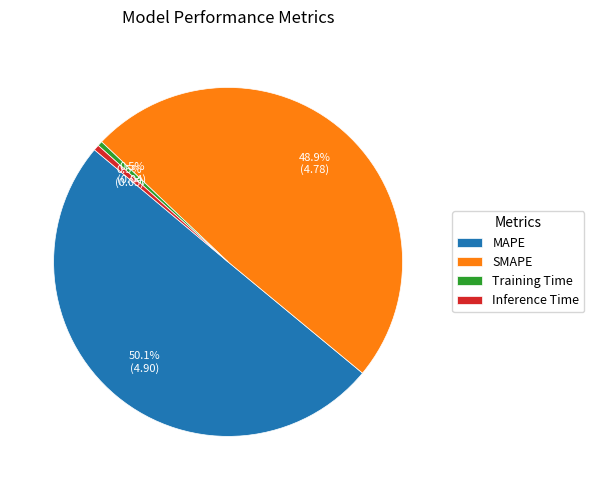

Do Inference Time and Training Time together represent more than half of the pie?

No